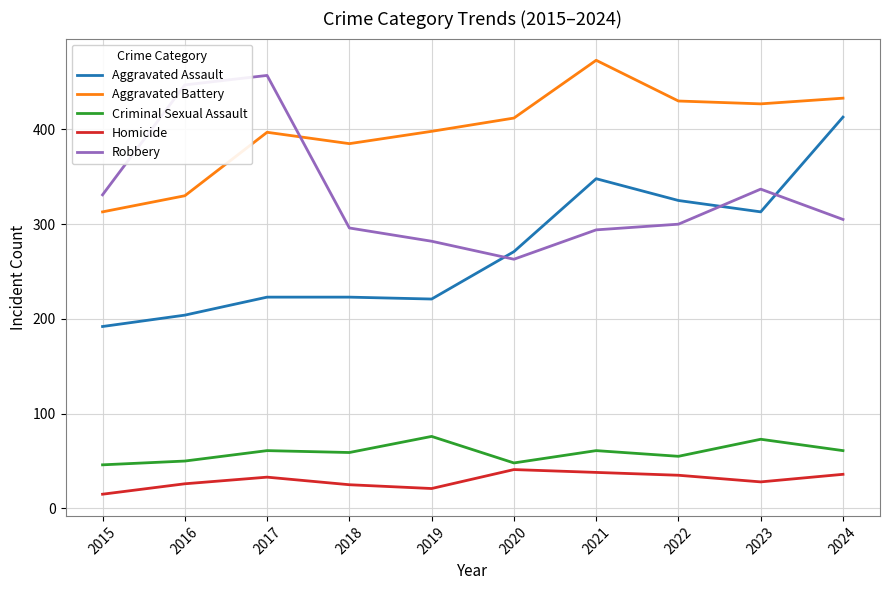

True or false: Aggravated Battery and Aggravated Assault intersect in this chart.

False